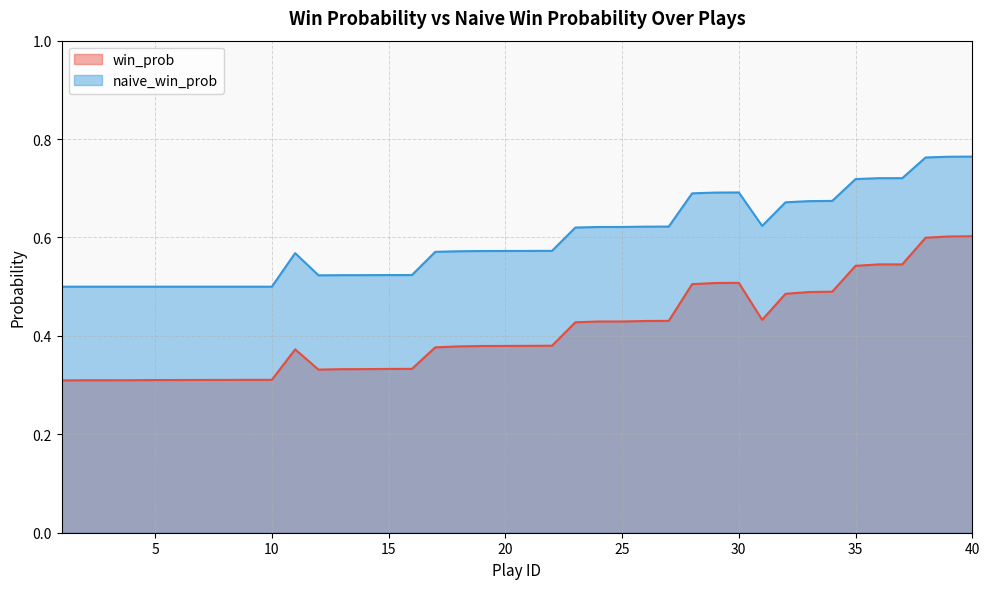

In naive_win_prob, how many points are lower than both neighbors (excluding endpoints)?

2